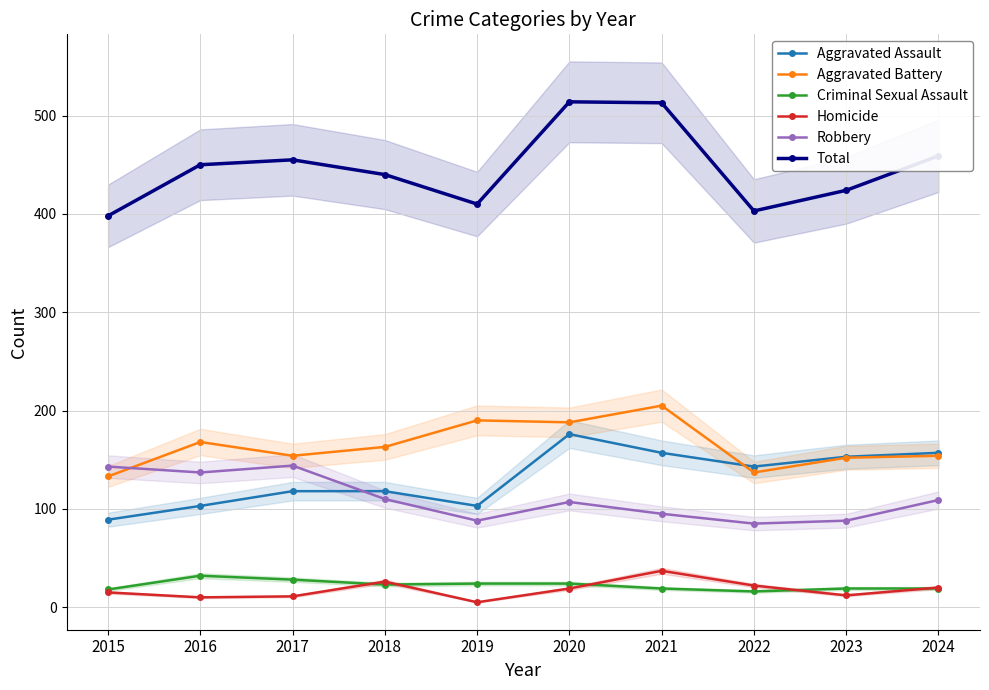

What is the minimum value shown in the chart?

5